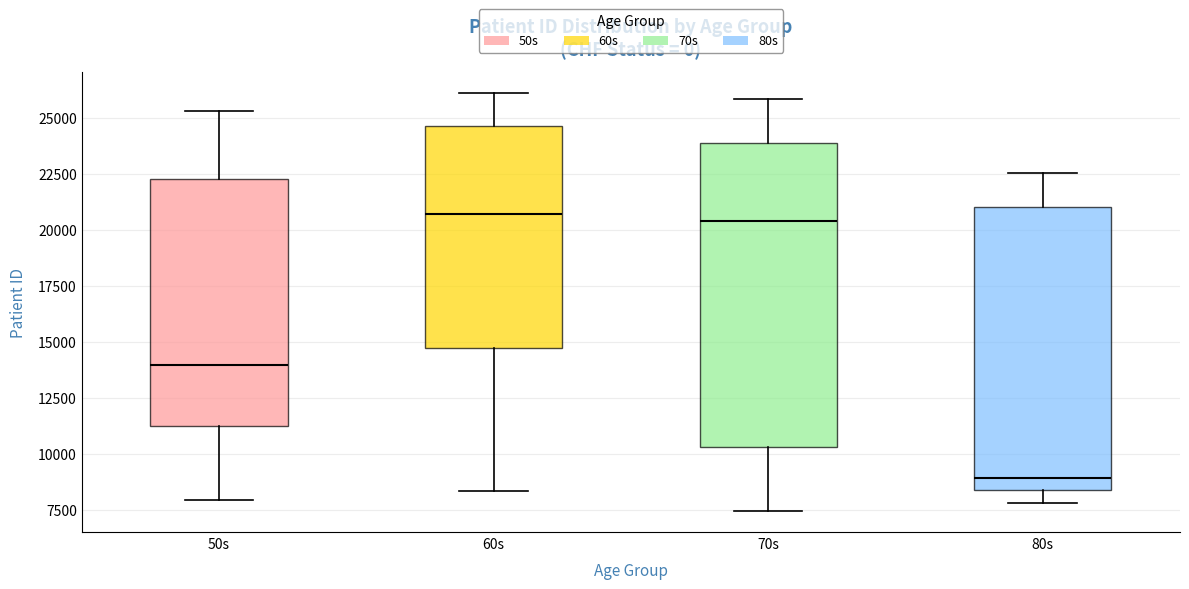

Reading left to right, transcribe this box plot: for each box, give where its median line is, the range the box spans, and where its two whiskers end, as read against the y-axis. The values are not printed on the chart, so give them approximately, as read against the axis.

50s: median 14000, box 11500 to 22500, whiskers 8000 to 25500
60s: median 20500, box 14500 to 24500, whiskers 8500 to 26000
70s: median 20500, box 10500 to 24000, whiskers 7500 to 26000
80s: median 9000, box 8500 to 21000, whiskers 8000 to 22500